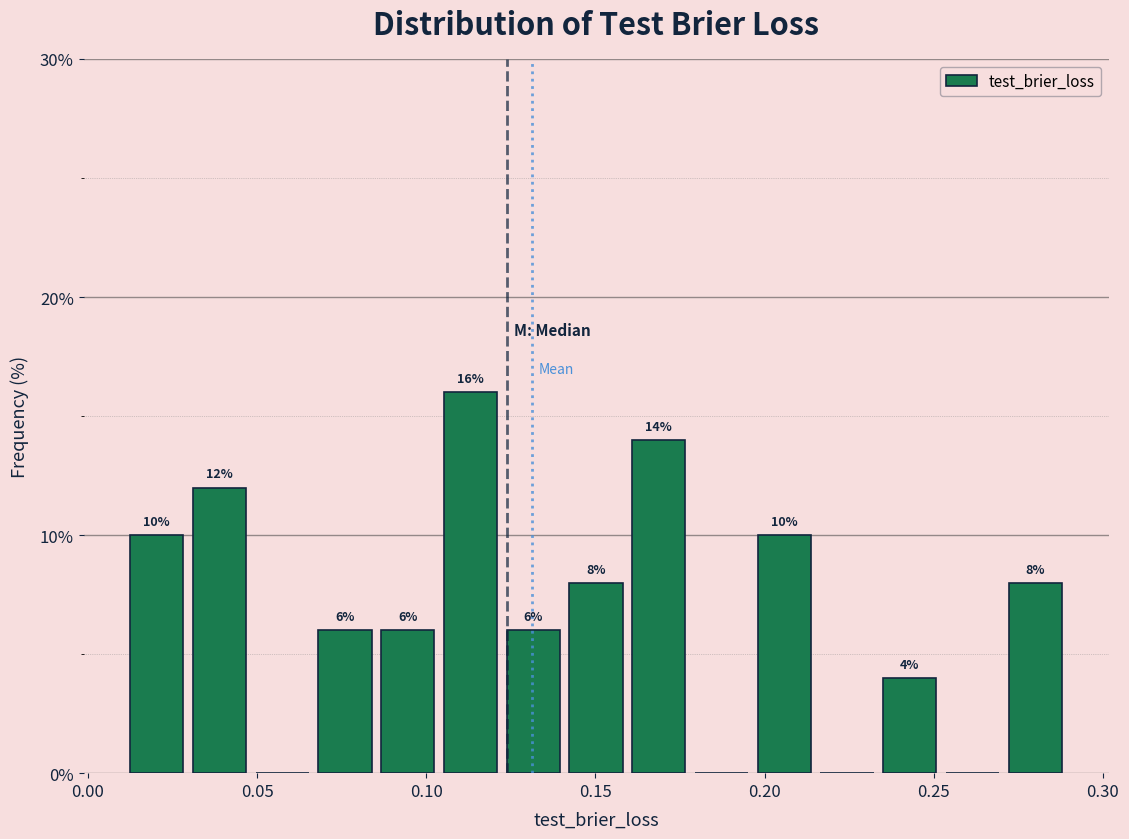

Around what value on the x-axis is the tallest bar? Give the approximate position of its centre, as read against the axis.

0.115